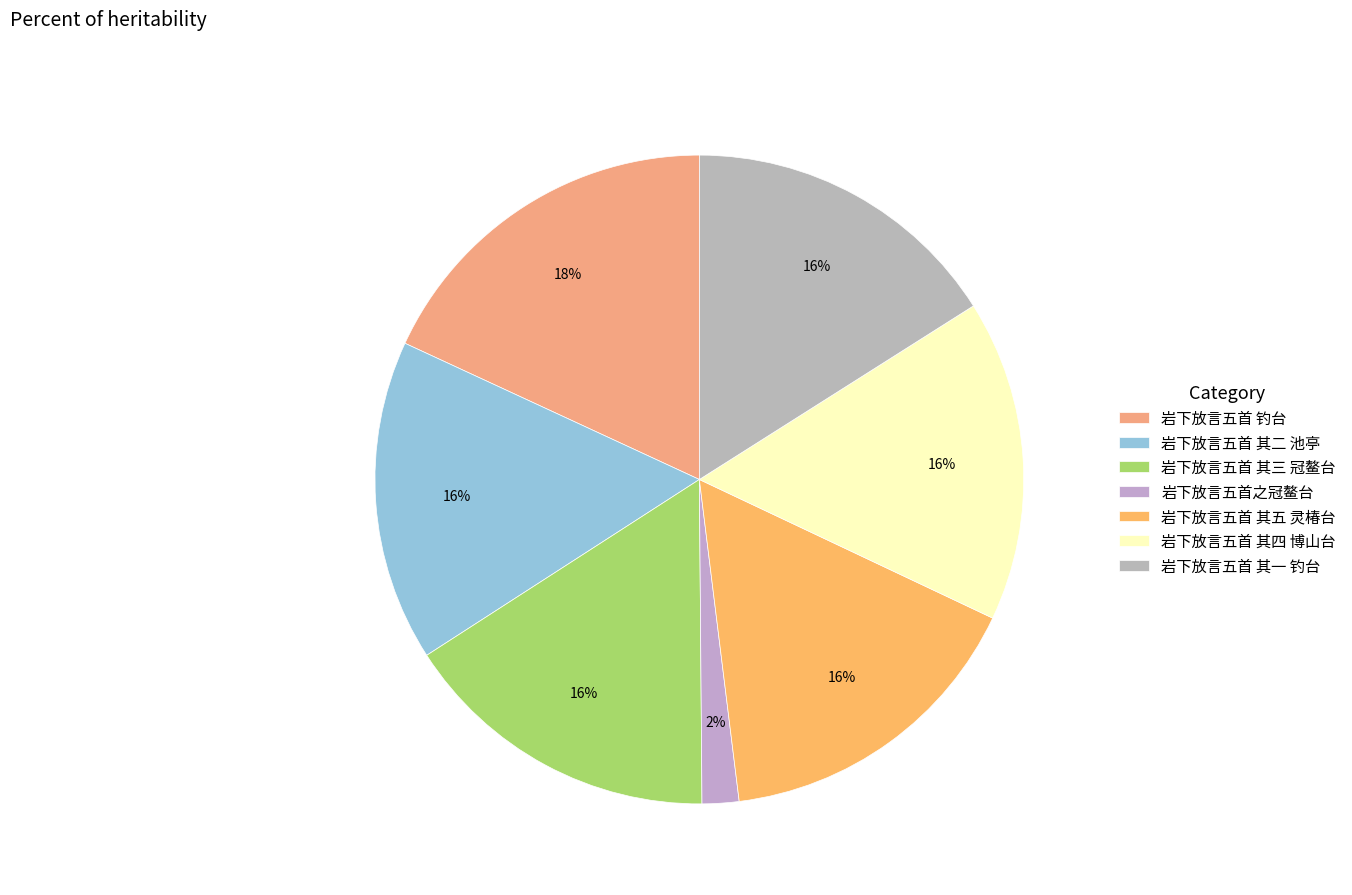

How many segments does this pie chart have?

7